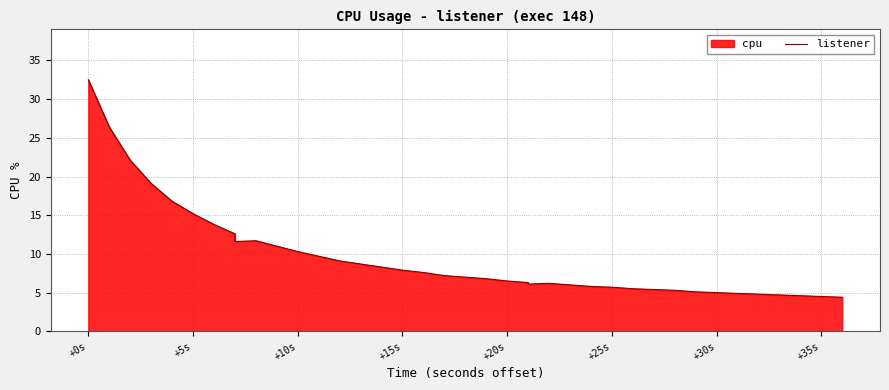

How many interior local peaks (higher than both neighbors) does the data have?

2